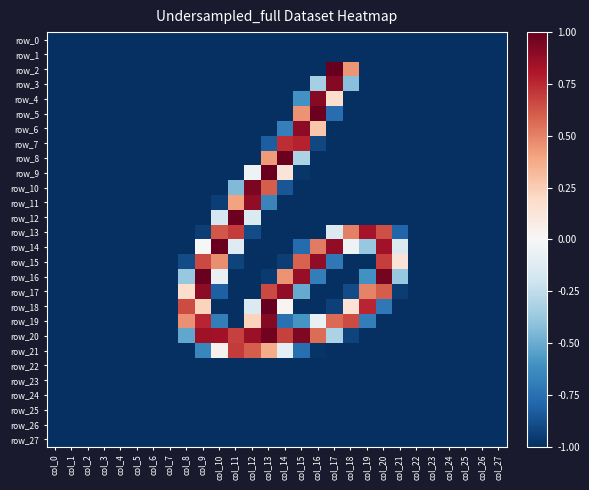

Which category has the highest value in the row_8 series?

col_14